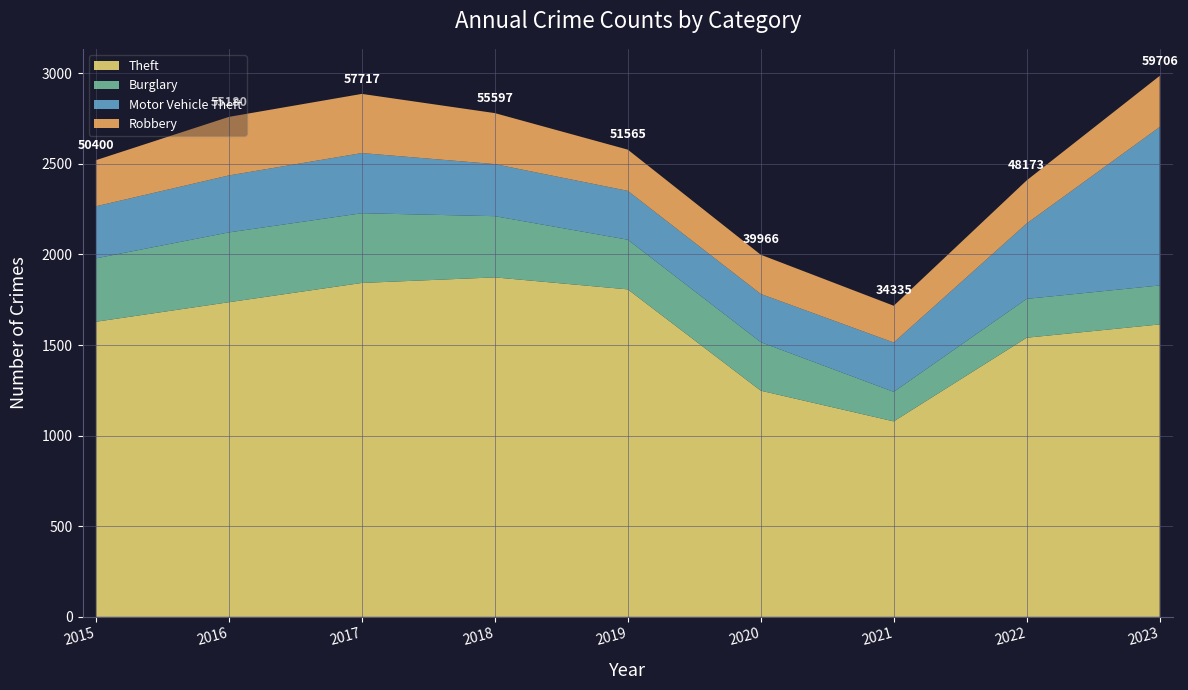

Reading right to left, what are all the values shown in this chart?

Theft: 32275	30808	21573	24960	36142	37466	36853	34725	32570
Burglary: 4302	4287	3258	5356	5482	6756	7695	7704	6995
Motor Vehicle Theft: 17488	8326	5447	5322	5395	5747	6640	6290	5749
Robbery: 5641	4752	4057	4328	4546	5628	6529	6461	5087